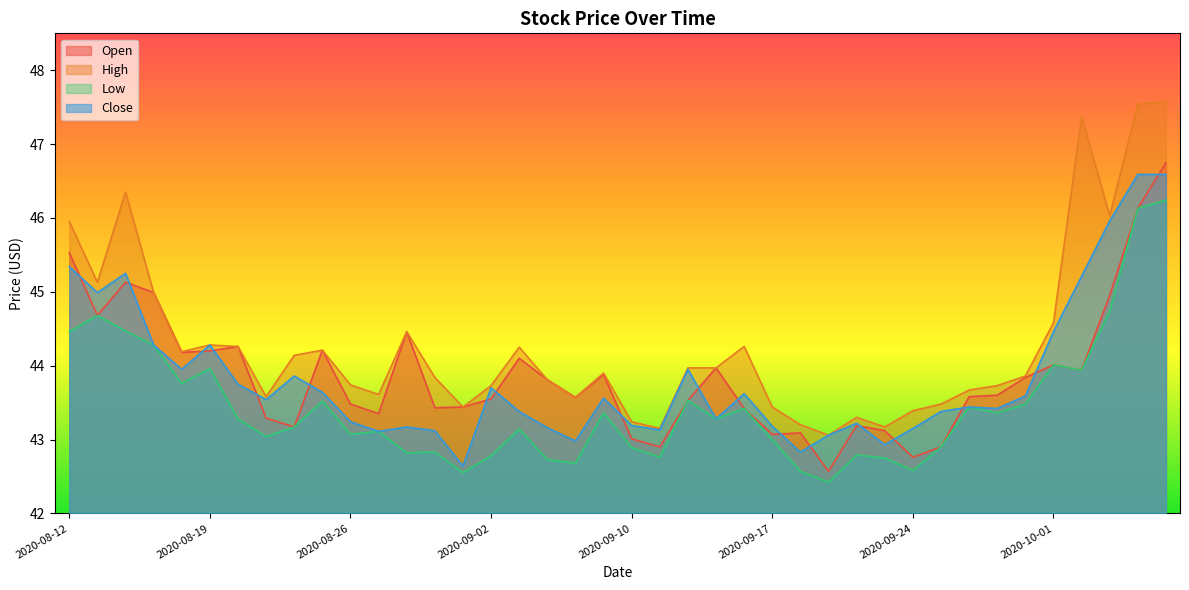

True or false: High and Close intersect in this chart.

False